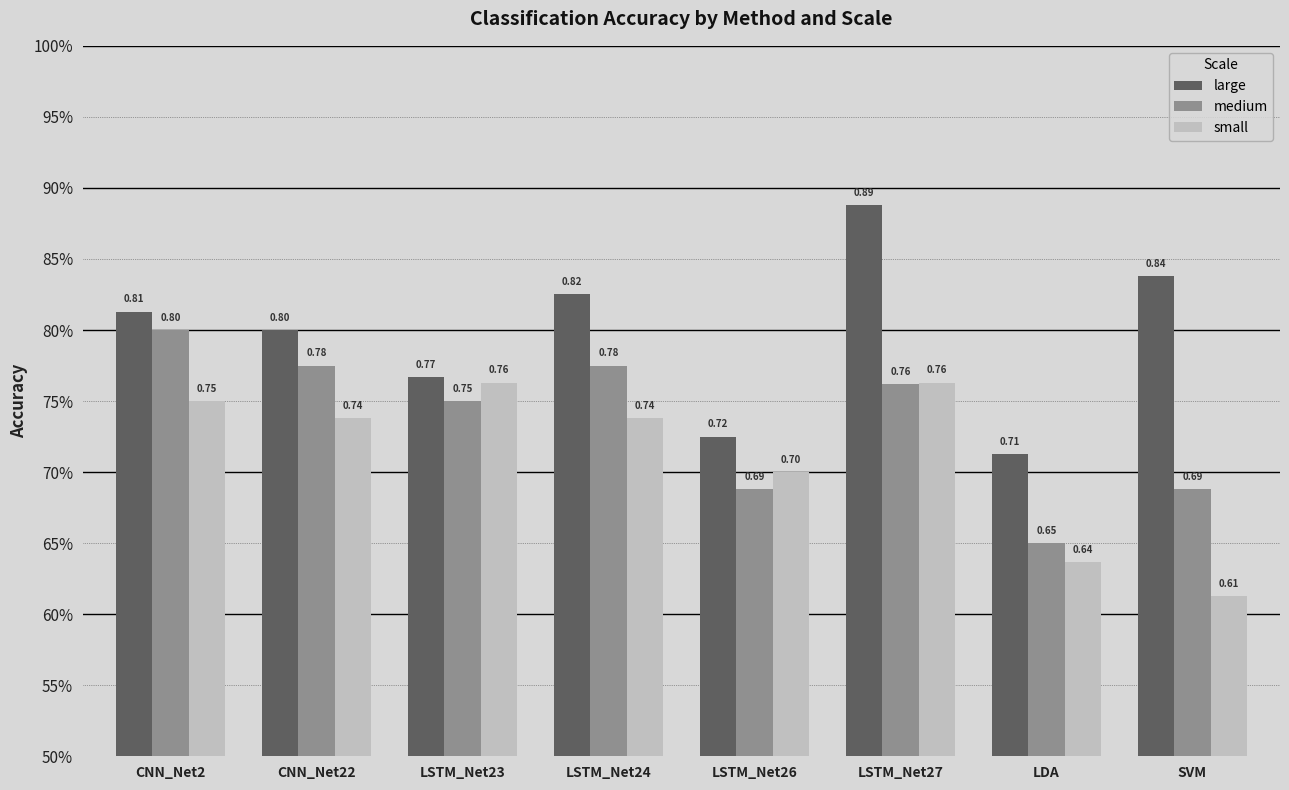

Reading left to right, list all the values displayed in this chart.

large: CNN_Net2=0.8	CNN_Net22=0.8	LSTM_Net23=0.8	LSTM_Net24=0.8	LSTM_Net26=0.7	LSTM_Net27=0.9	LDA=0.7	SVM=0.8
medium: CNN_Net2=0.8	CNN_Net22=0.8	LSTM_Net23=0.8	LSTM_Net24=0.8	LSTM_Net26=0.7	LSTM_Net27=0.8	LDA=0.7	SVM=0.7
small: CNN_Net2=0.8	CNN_Net22=0.7	LSTM_Net23=0.8	LSTM_Net24=0.7	LSTM_Net26=0.7	LSTM_Net27=0.8	LDA=0.6	SVM=0.6